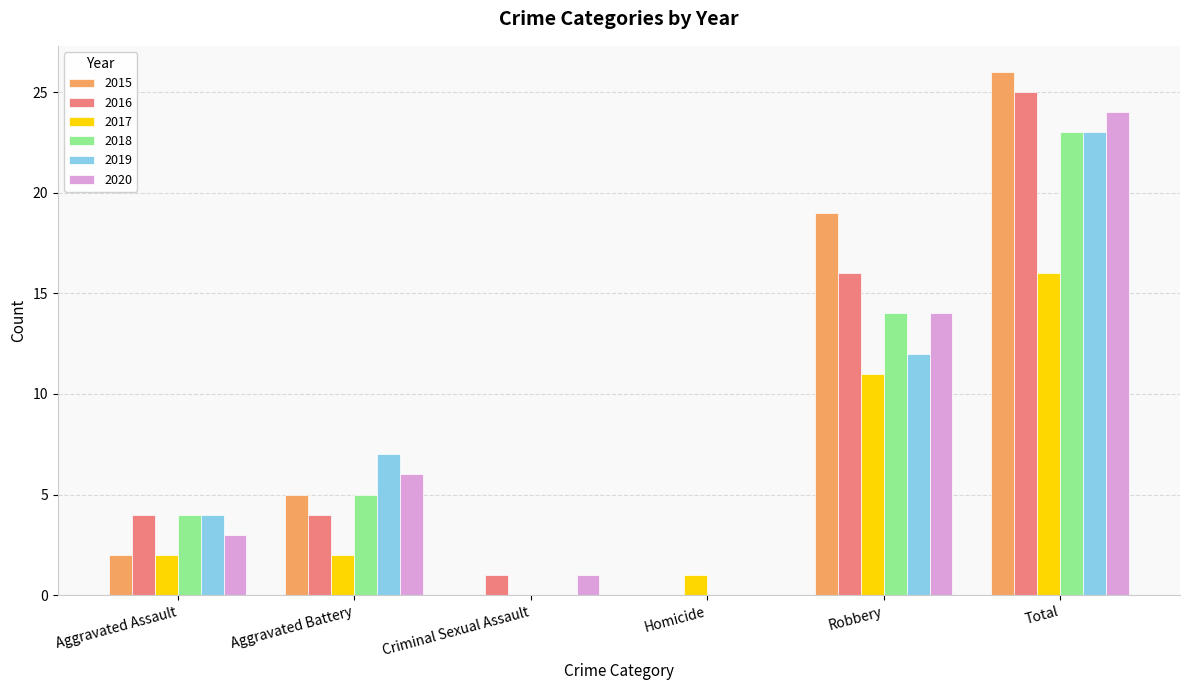

What is the sum of the 2019 values at Homicide and Total?

23